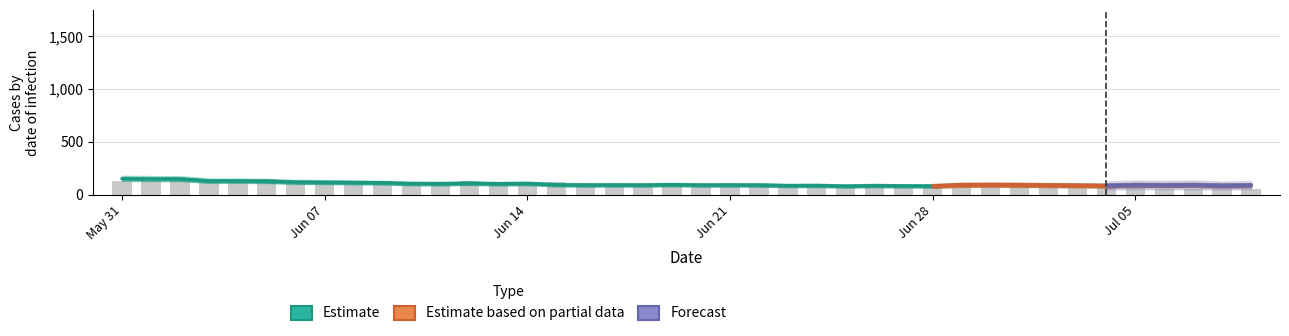

What is the difference between the maximum and minimum values in the CH series?

71